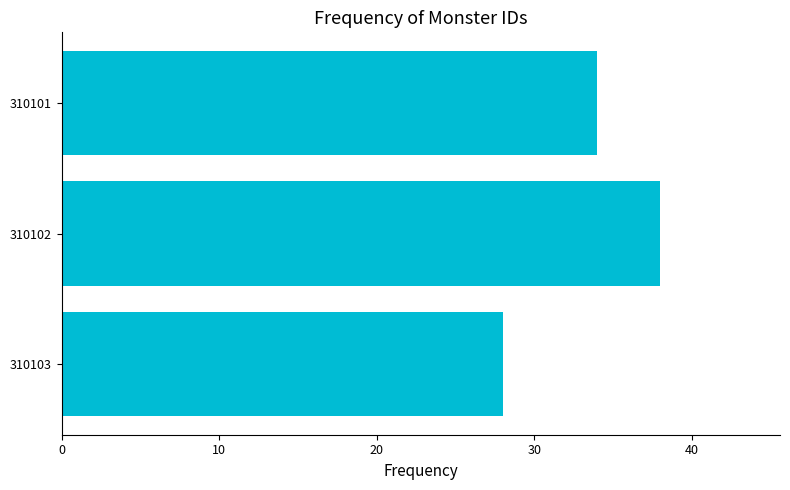

Between 310101 and 310103, which is larger?

310101